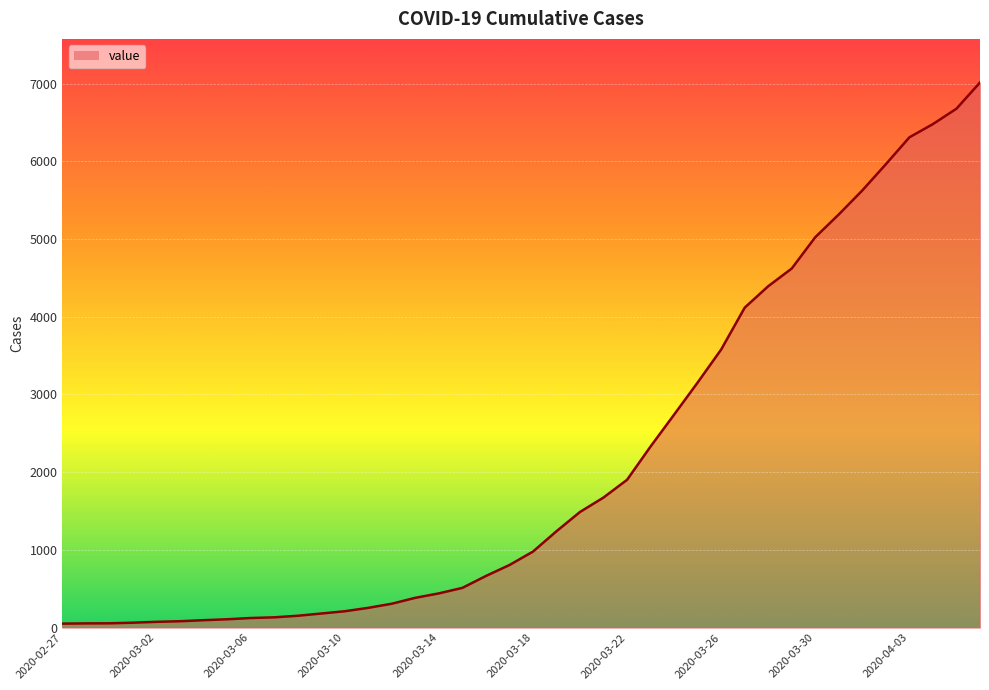

At which label is the value closest to 3532?

2020-03-26